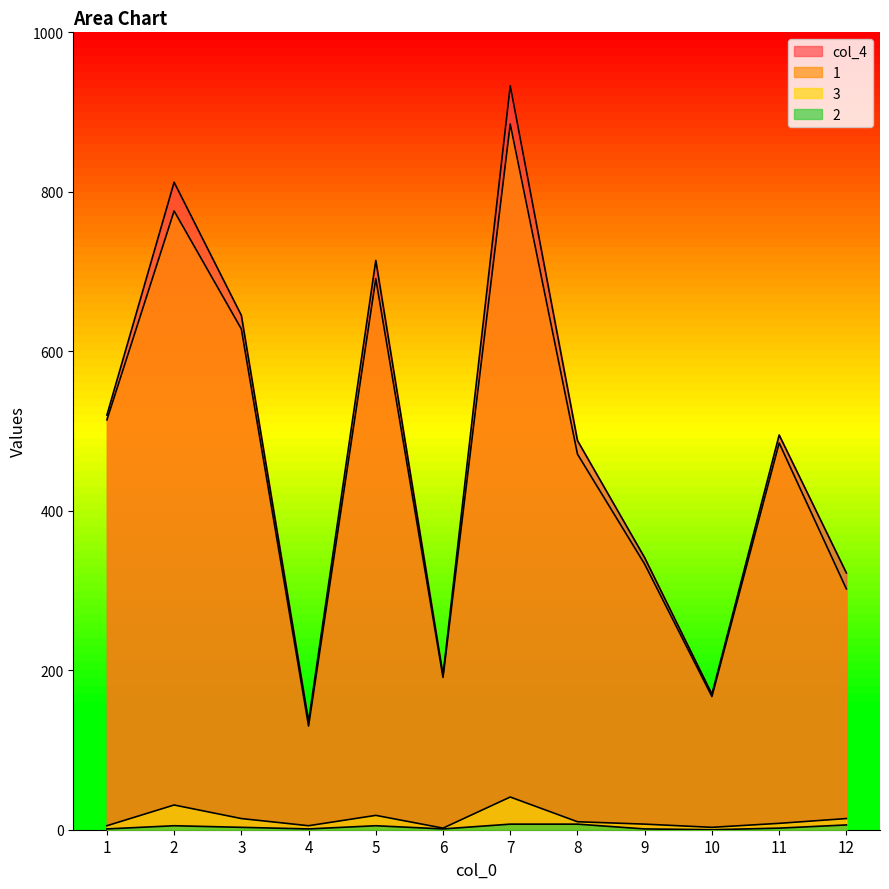

Which series has the largest range (max minus min)?

col_4